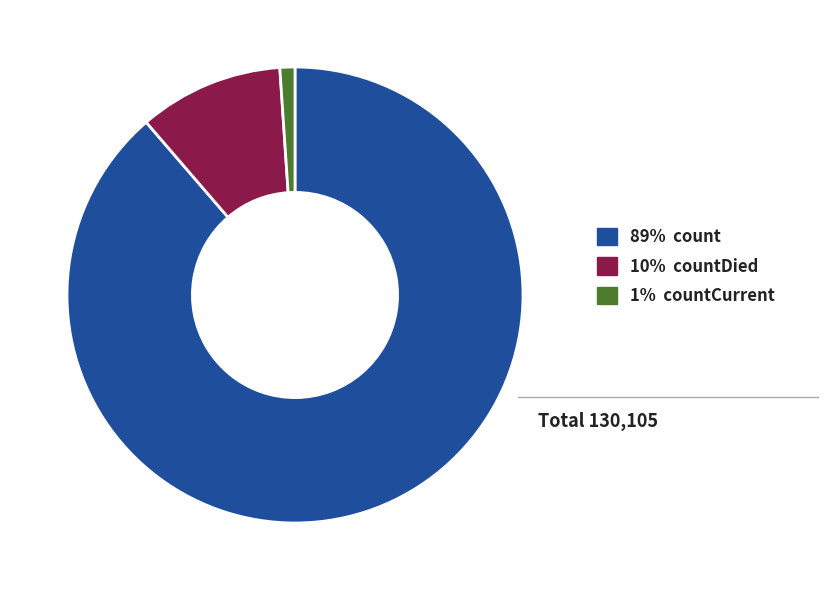

Is there a majority slice in this chart?

Yes